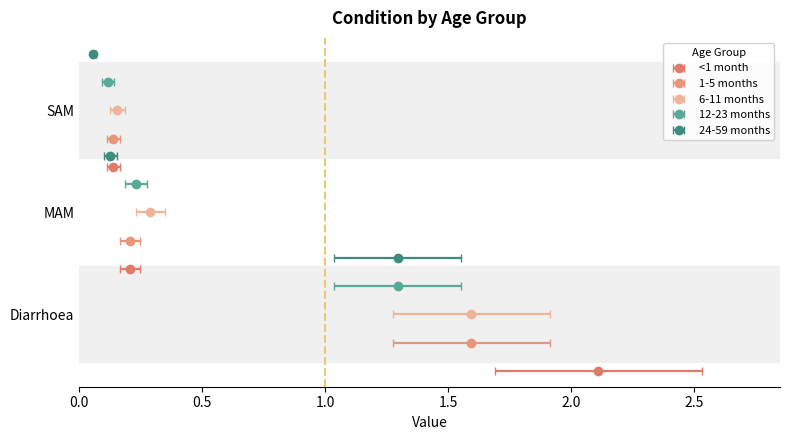

Rank the categories by 6-11 months value from lowest to highest.

SAM, MAM, Diarrhoea